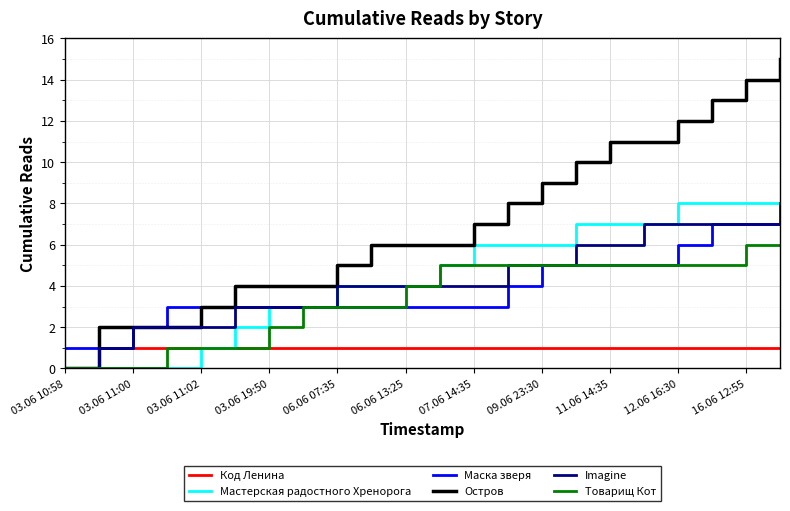

Which series has the largest total across all categories?

Остров